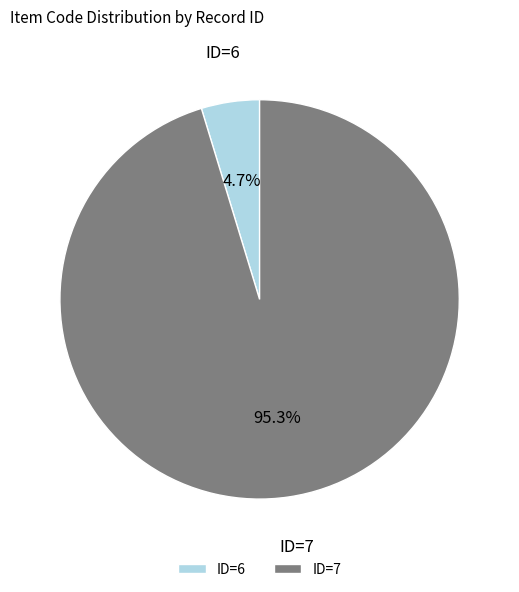

How much of the chart is everything except ID=7?

4.7%